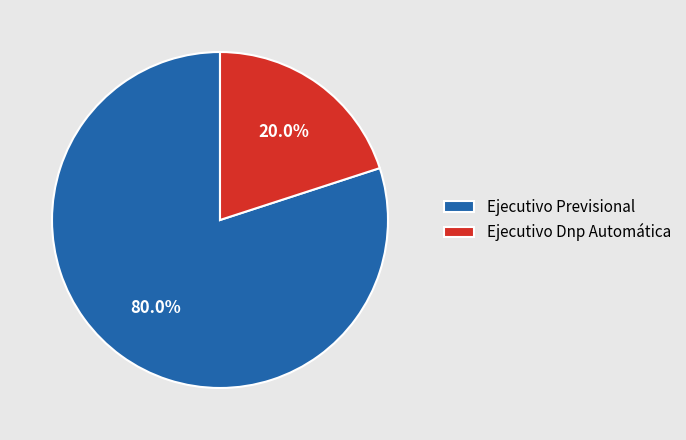

To the nearest percent, what is the average slice percentage?

50%